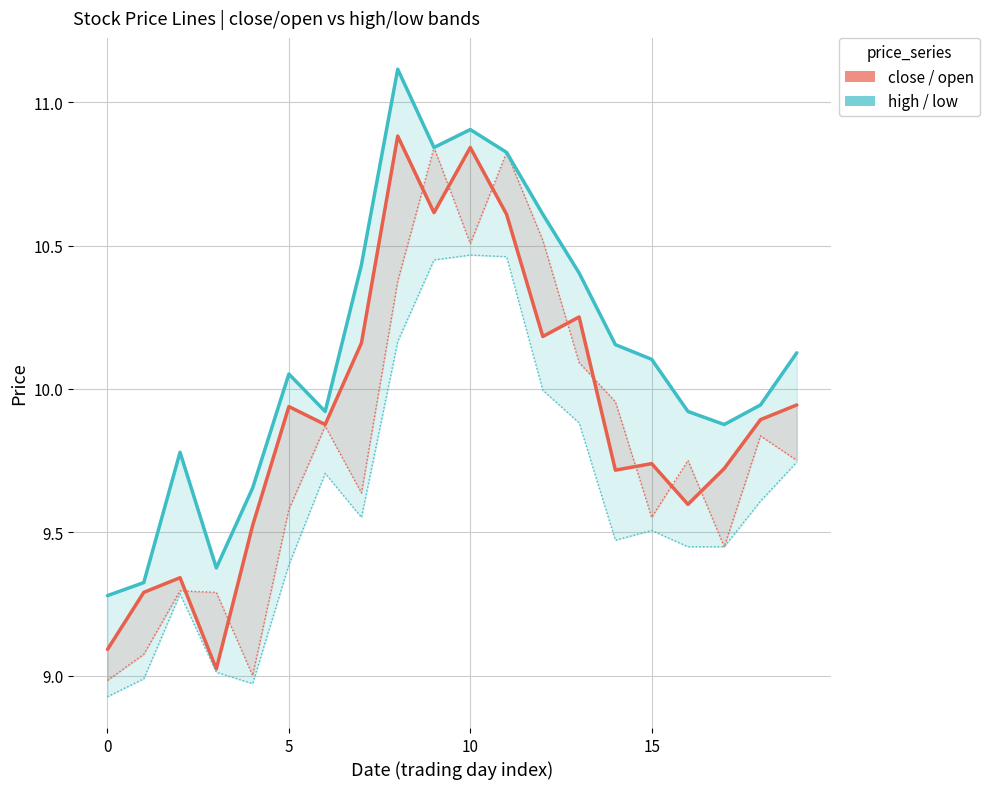

True or false: low has a value of 14.5 at 15.

False